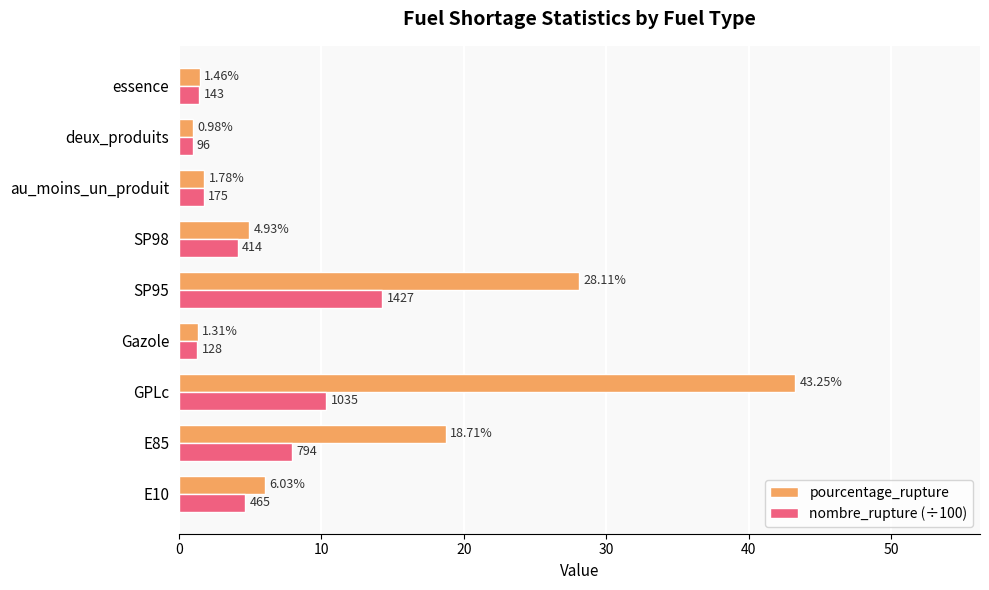

Which series has the widest spread of values?

pourcentage_rupture